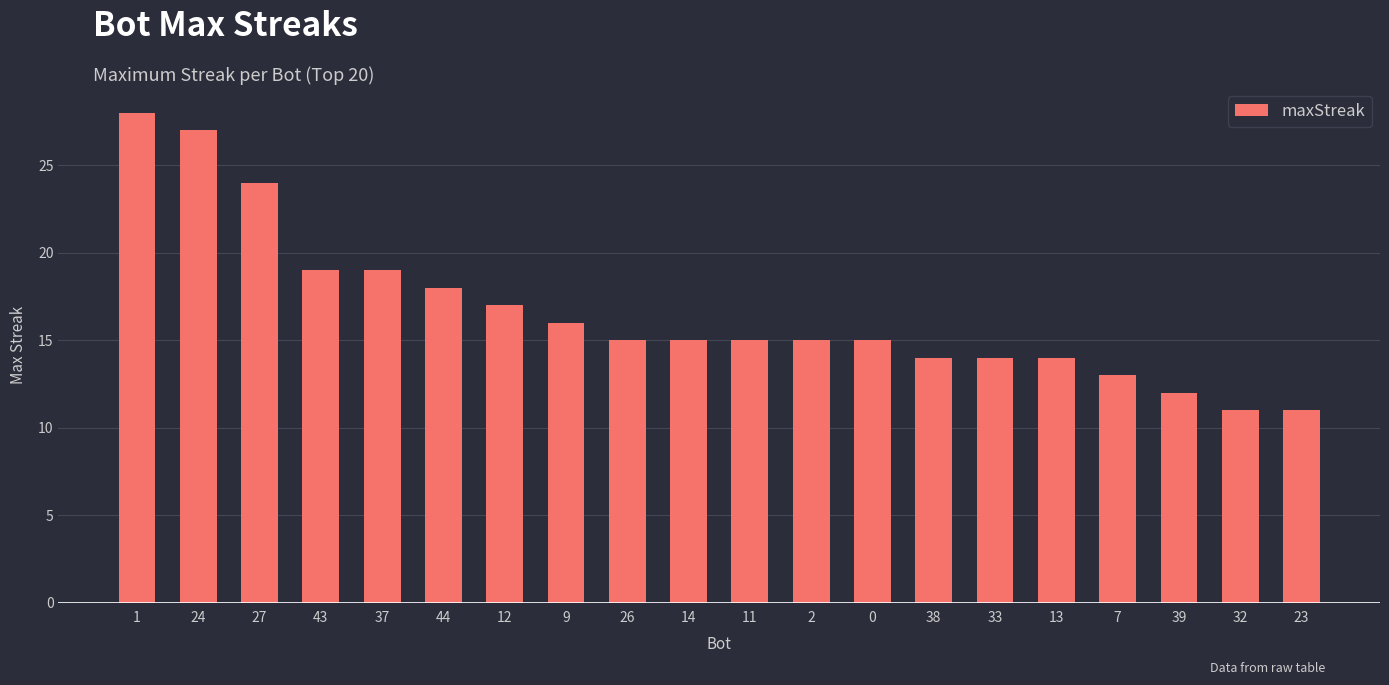

What position from the left is 33?

15